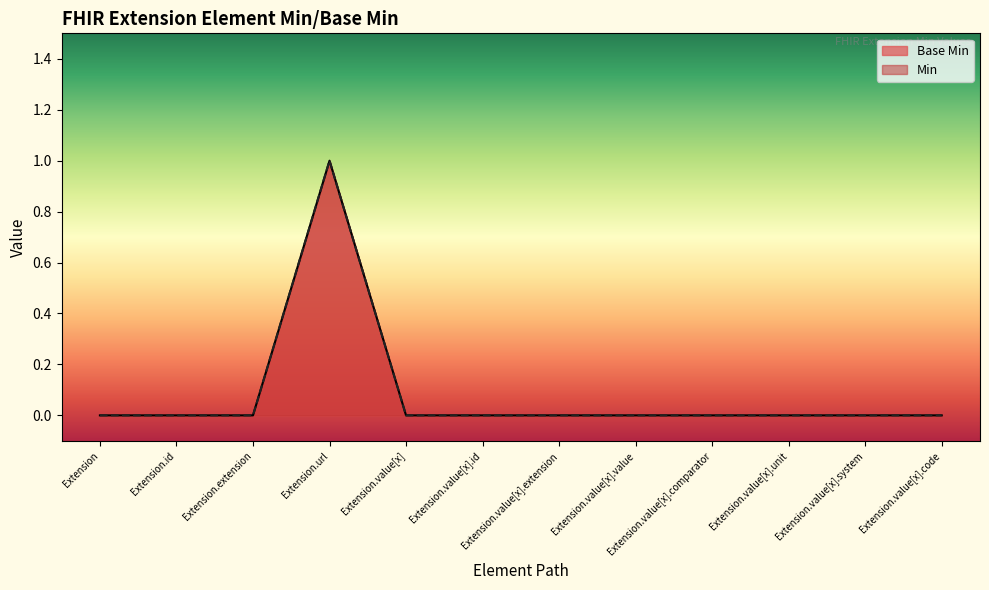

Rank the categories by value from highest to lowest.

Extension.url, Extension, Extension.id, Extension.extension, Extension.value[x], Extension.value[x].id, Extension.value[x].extension, Extension.value[x].value, Extension.value[x].comparator, Extension.value[x].unit, Extension.value[x].system, Extension.value[x].code